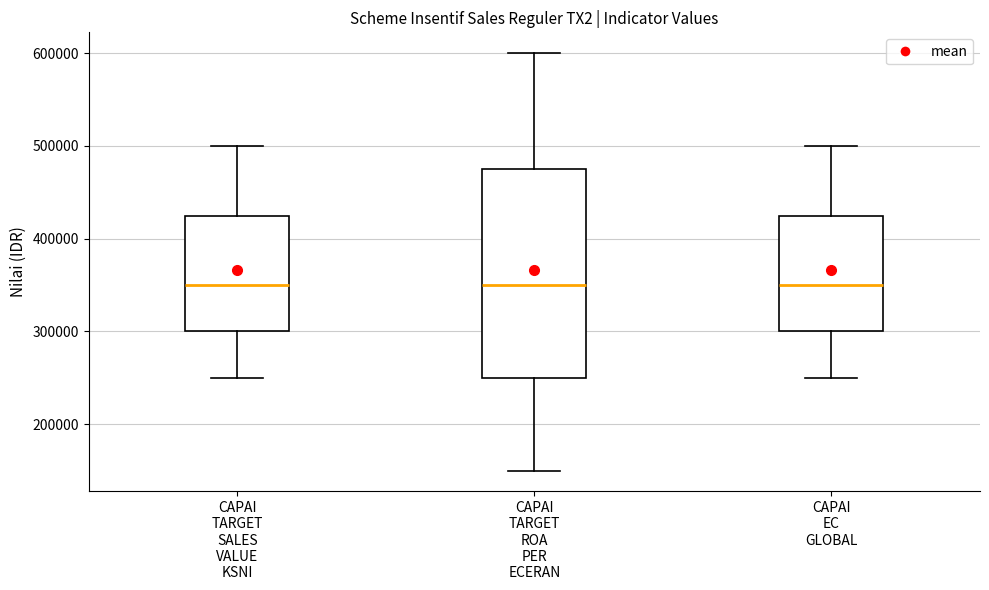

Reading left to right, read every box against the y-axis: the position of its median line, the range the box covers, and the ends of its whiskers. The values are not printed on the chart, so give them approximately, as read against the axis.

CAPAI TARGET SALES VALUE KSNI: median 350000, box 300000 to 430000, whiskers 250000 to 500000
CAPAI TARGET ROA PER ECERAN: median 350000, box 250000 to 480000, whiskers 150000 to 600000
CAPAI EC GLOBAL: median 350000, box 300000 to 430000, whiskers 250000 to 500000